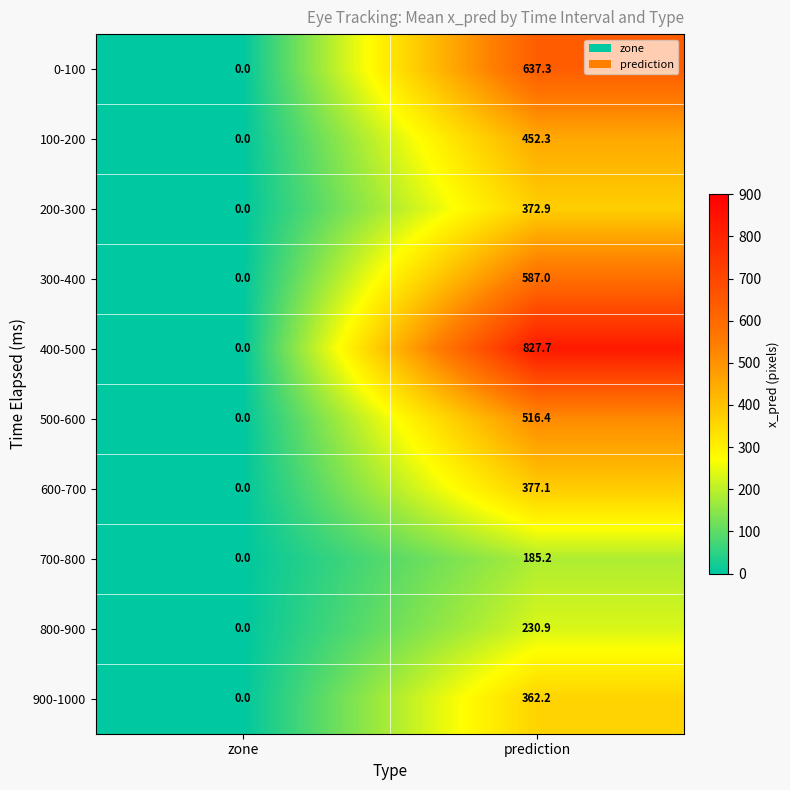

Where is 400-500 nearest to the value 413?

zone